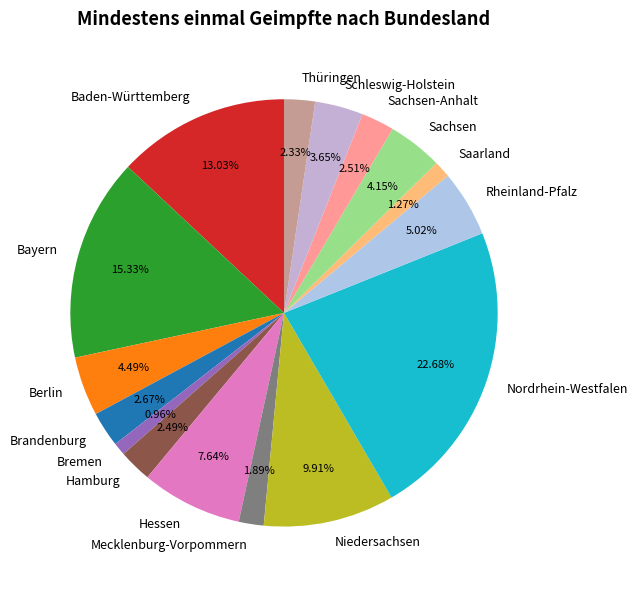

Which has a higher value, Rheinland-Pfalz or Baden-Württemberg?

Baden-Württemberg